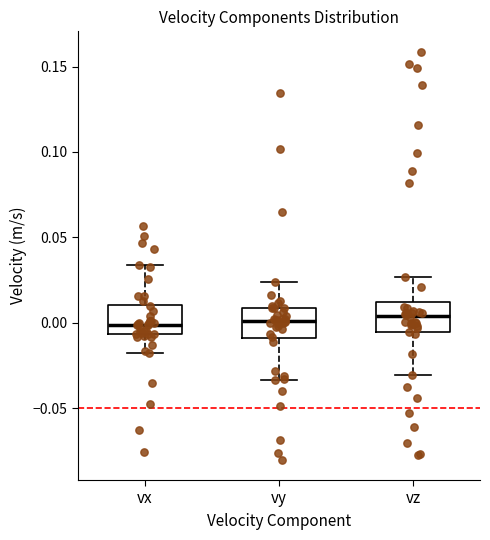

Where does the upper whisker of the box for vy end on the y-axis? The values are not printed on the chart, so give them approximately, as read against the axis.

0.025